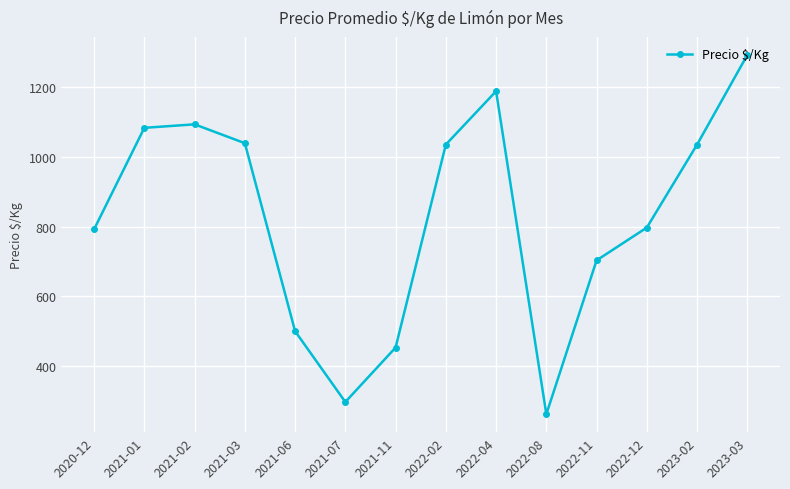

At which label is the value closest to 777?

2020-12